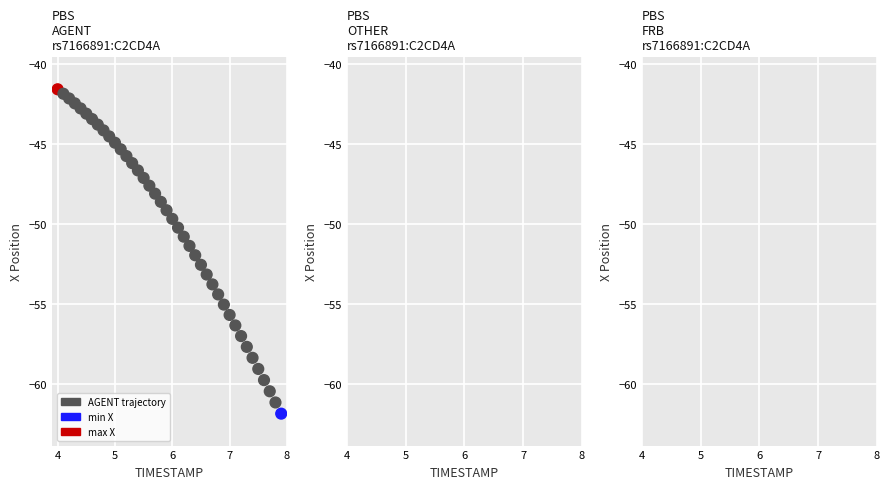

What is the range of X values (max minus min)?

3.9